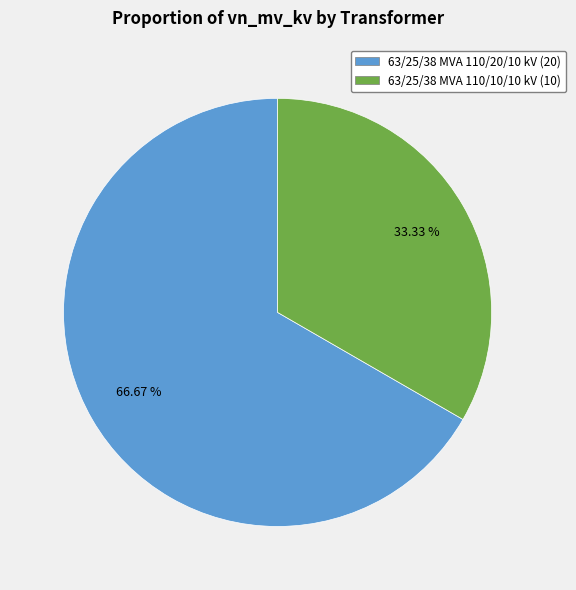

To the nearest percent, what is the difference between the 63/25/38 MVA 110/20/10 kV and 63/25/38 MVA 110/10/10 kV slice percentages?

33%